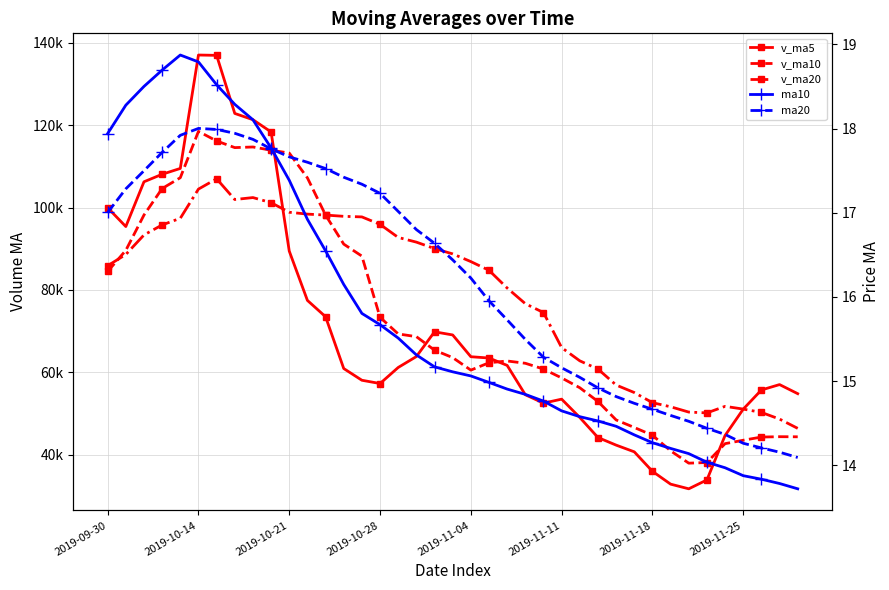

What is the label of the 28th point from the left?

27